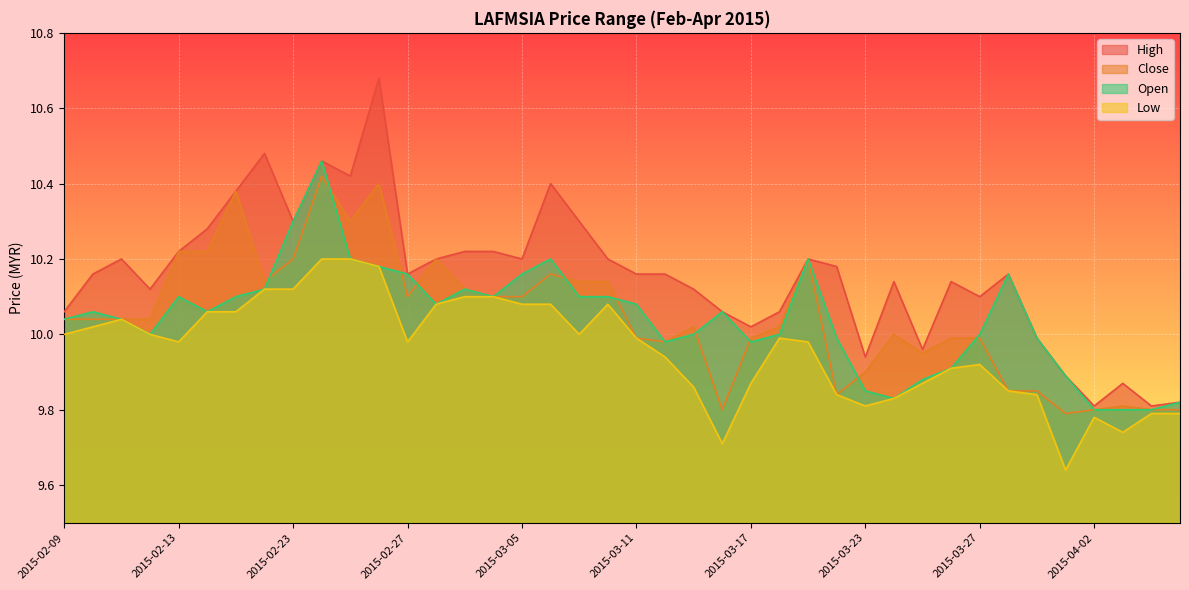

At which category does open reach its first local peak?

2015-02-10